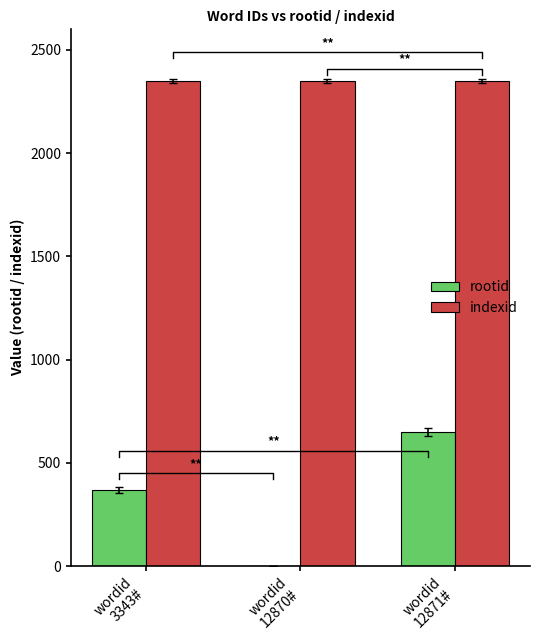

What is the total value across all series at wordid
12870#?

2351